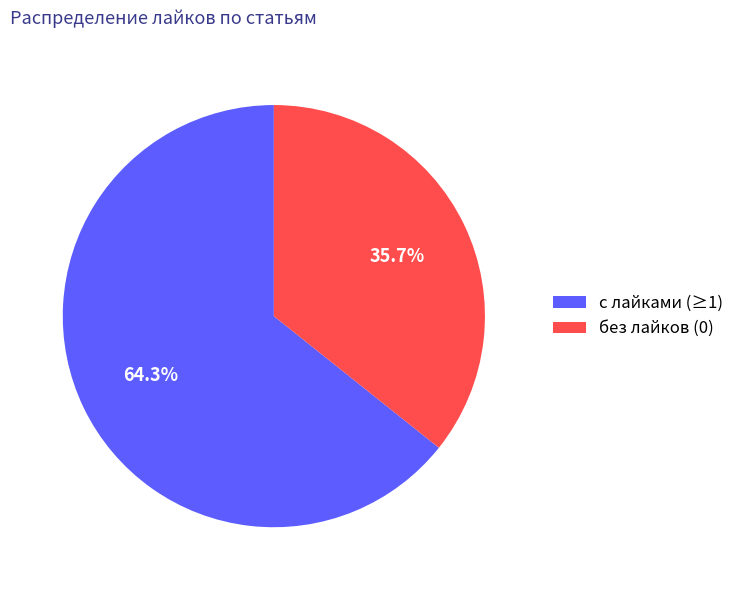

Which category has the biggest portion of the pie?

с лайками (≥1)